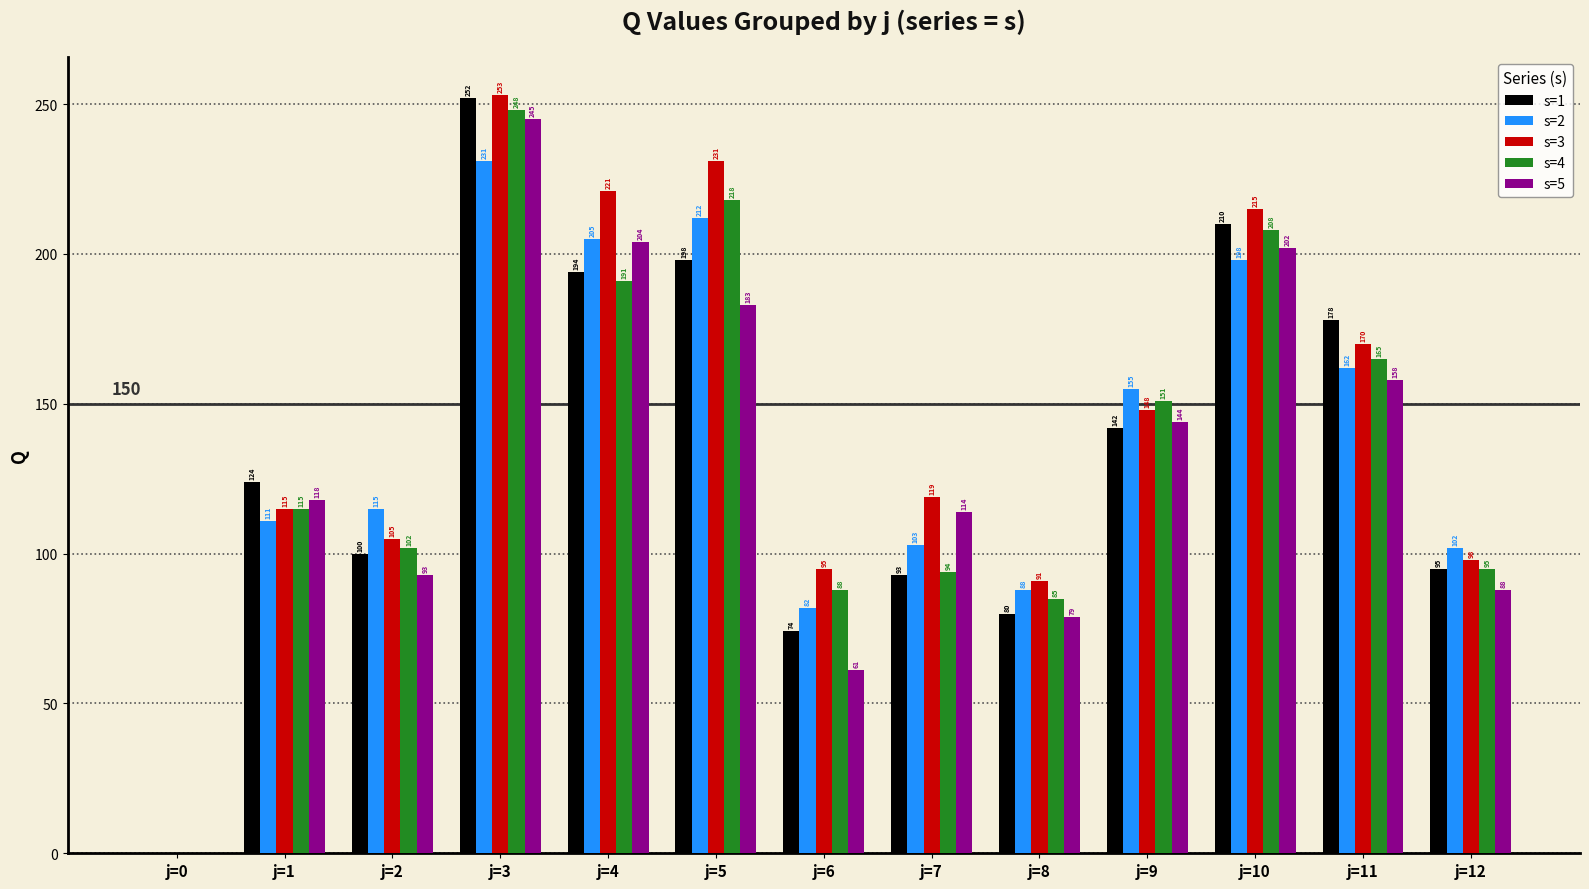

Is the value of s=4 at j=1 greater than the value of s=5 at j=11?

No